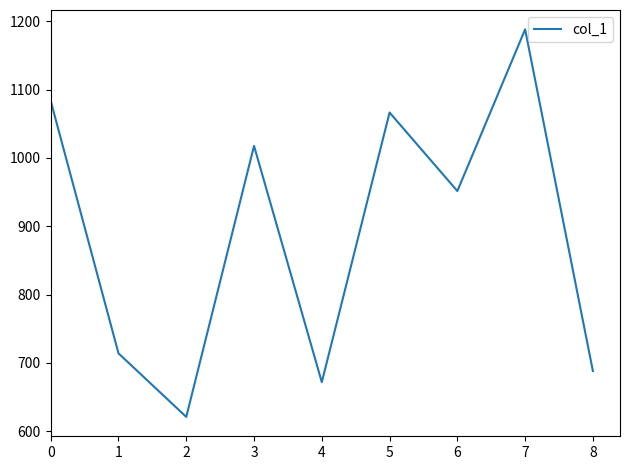

Rank the categories by value from lowest to highest.

2, 4, 8, 1, 6, 3, 5, 0, 7